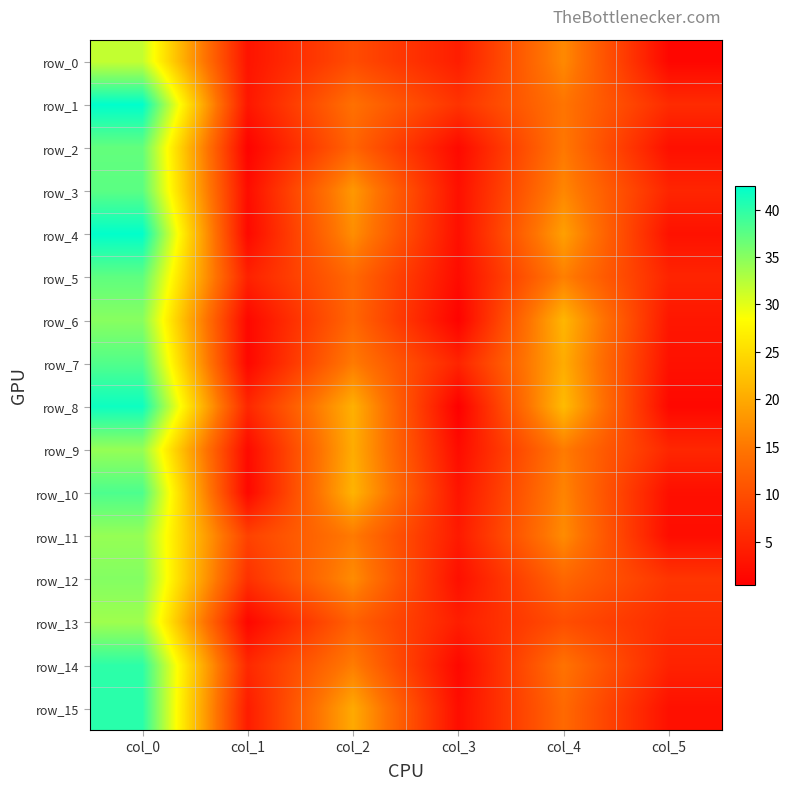

True or false: row_4 has a value of 17.2 at col_2.

True